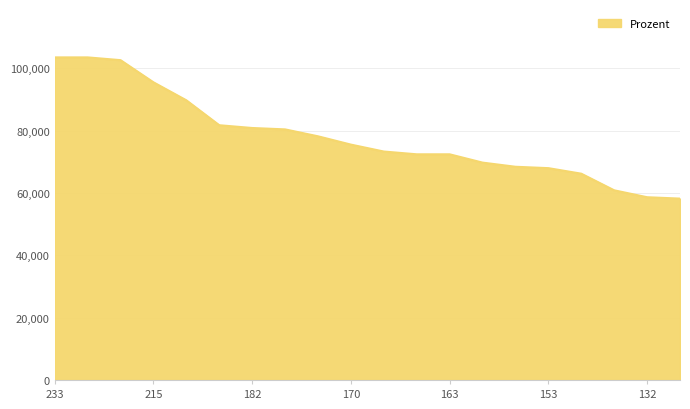

What is the difference between the maximum and minimum values?

45319.2